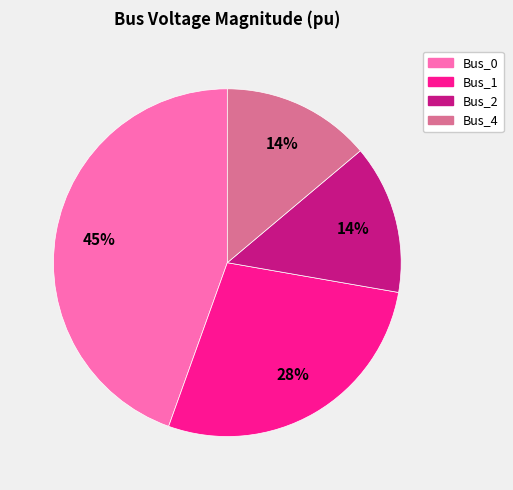

To the nearest percent, what is the difference between the largest and smallest slice percentages?

31%